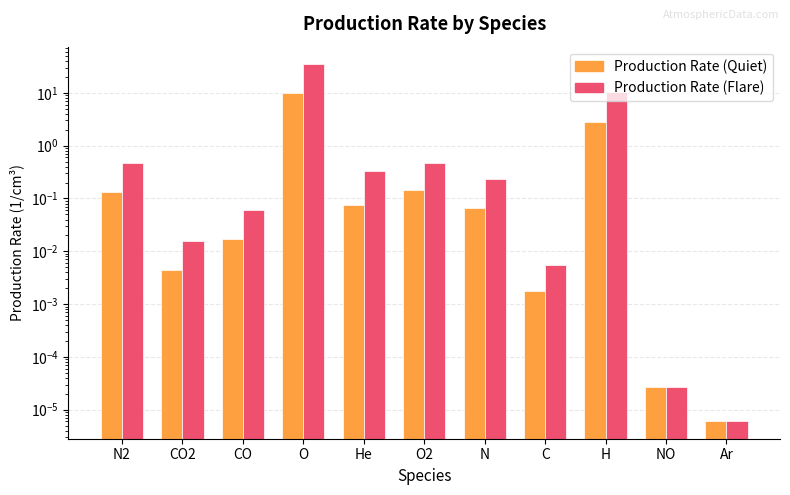

What is the sum of all Production Rate (Flare) values?

46.3